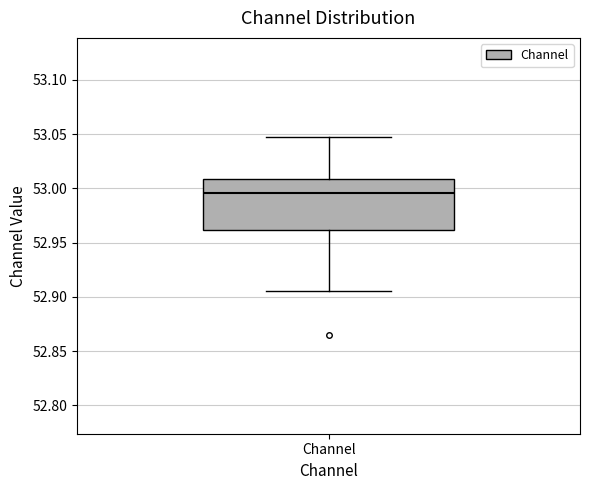

Transcribe this box plot: give where the median line is, the range the box spans, and where the two whiskers end, as read against the y-axis. The values are not printed on the chart, so give them approximately, as read against the axis.

median 52.995, box 52.960 to 53.010, whiskers 52.905 to 53.045